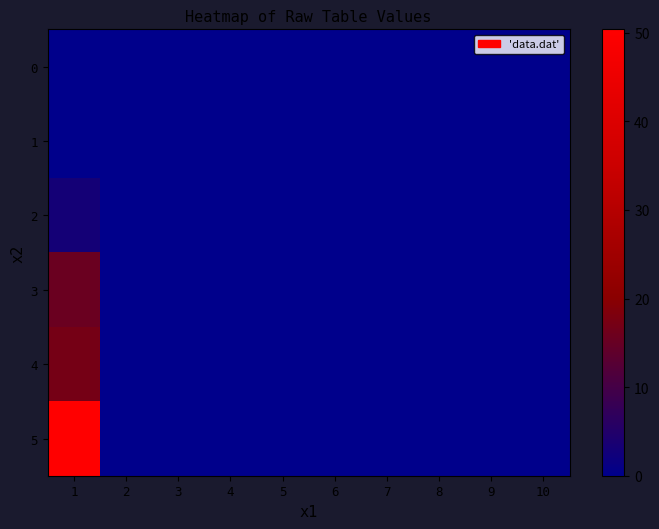

At 3, list the series in order from largest to smallest.

0, 1, 2, 3, 4, 5